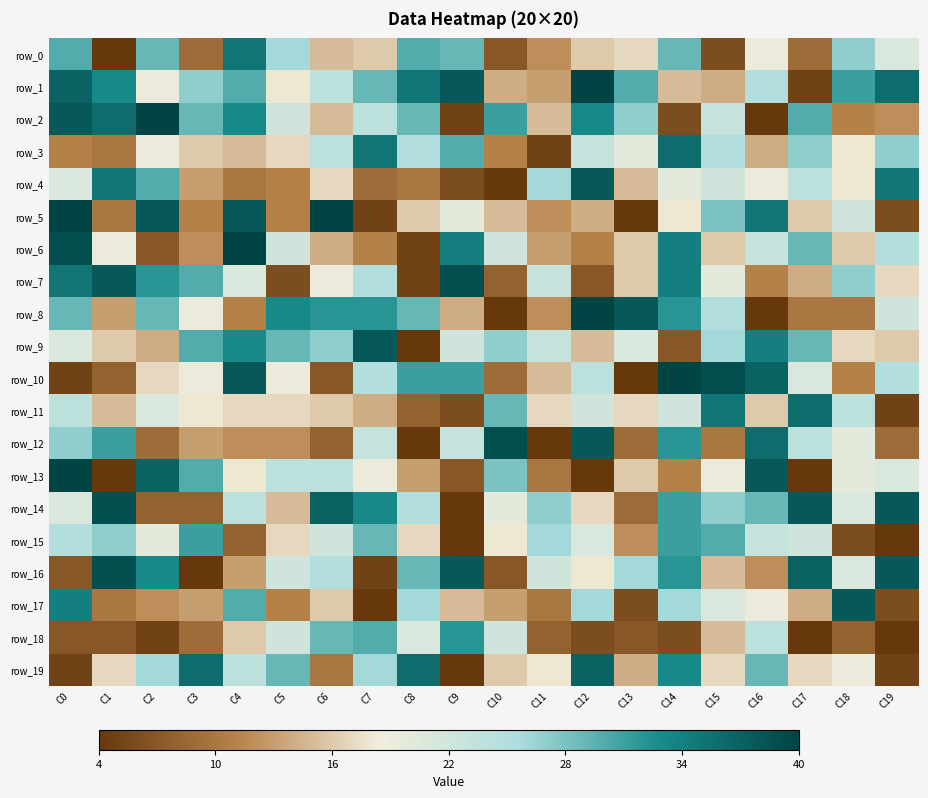

What value does the row_11 series have at C10?

0.4